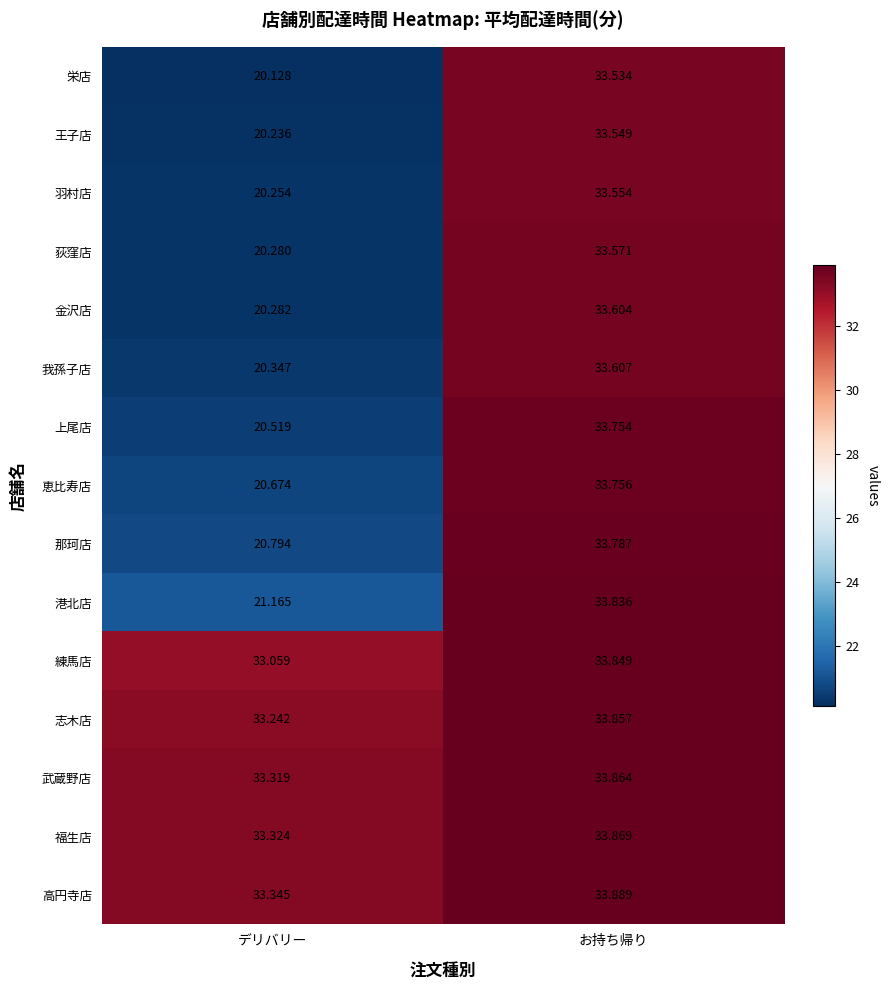

At which label does 栄店 first exceed 33?

お持ち帰り